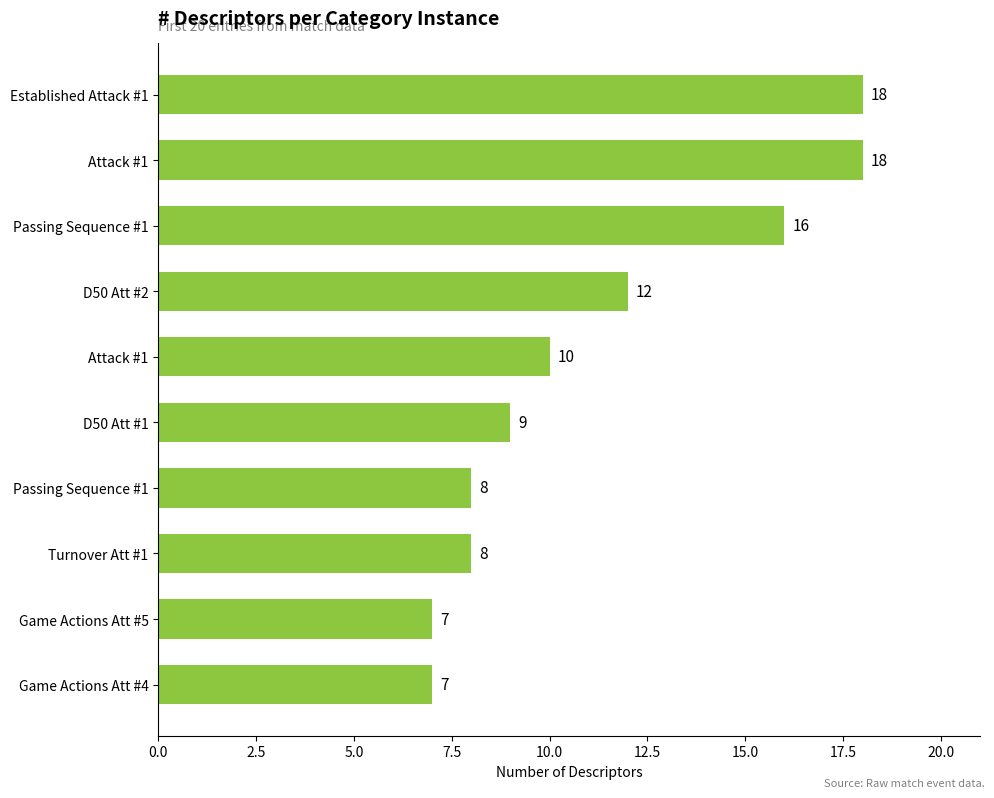

What is the smallest value displayed?

7